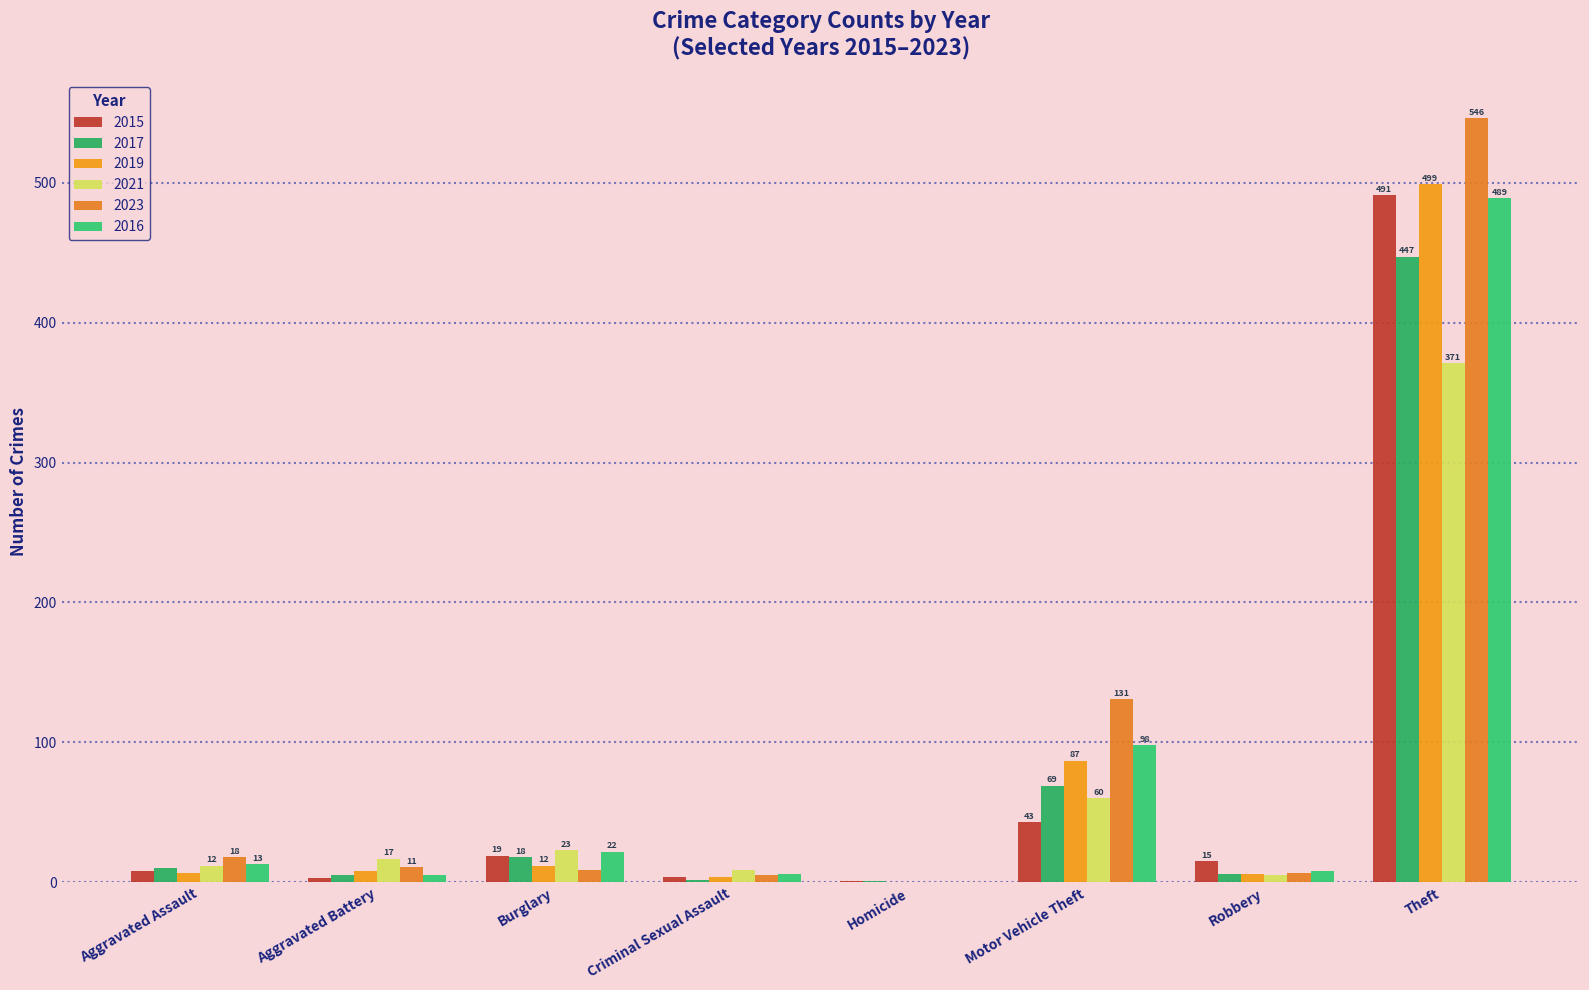

Reading left to right, what are all the values shown in this chart?

2015: Aggravated Assault=8	Aggravated Battery=3	Burglary=19	Criminal Sexual Assault=4	Homicide=1	Motor Vehicle Theft=43	Robbery=15	Theft=491
2017: Aggravated Assault=10	Aggravated Battery=5	Burglary=18	Criminal Sexual Assault=2	Homicide=1	Motor Vehicle Theft=69	Robbery=6	Theft=447
2019: Aggravated Assault=7	Aggravated Battery=8	Burglary=12	Criminal Sexual Assault=4	Homicide=0	Motor Vehicle Theft=87	Robbery=6	Theft=499
2021: Aggravated Assault=12	Aggravated Battery=17	Burglary=23	Criminal Sexual Assault=9	Homicide=0	Motor Vehicle Theft=60	Robbery=5	Theft=371
2023: Aggravated Assault=18	Aggravated Battery=11	Burglary=9	Criminal Sexual Assault=5	Homicide=0	Motor Vehicle Theft=131	Robbery=7	Theft=546
2016: Aggravated Assault=13	Aggravated Battery=5	Burglary=22	Criminal Sexual Assault=6	Homicide=0	Motor Vehicle Theft=98	Robbery=8	Theft=489